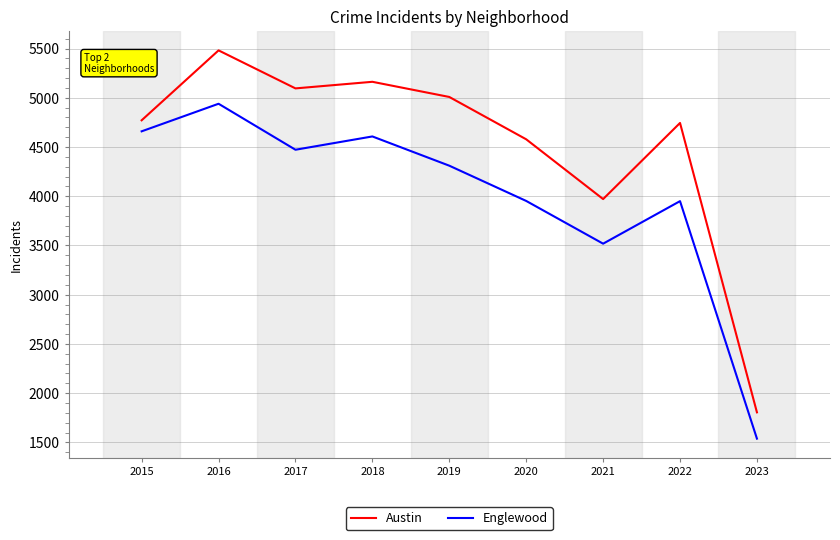

What is the minimum value shown in the chart?

1538